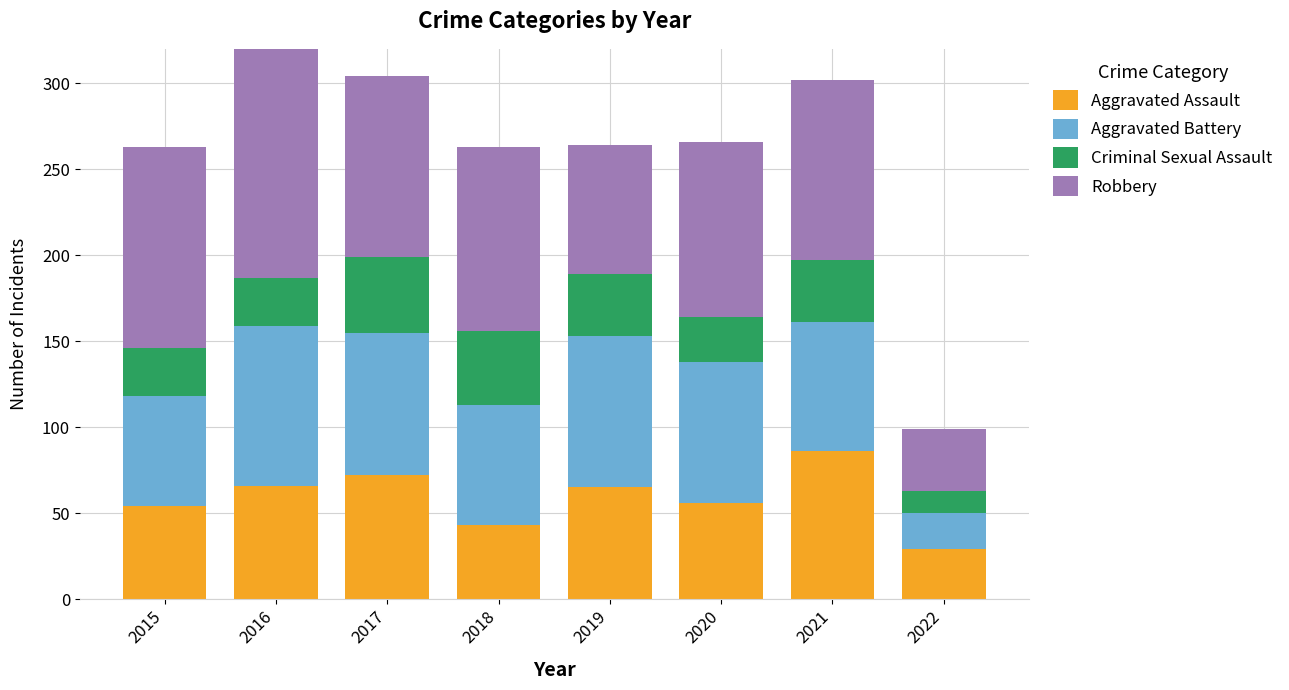

Which series has the largest total across all categories?

Robbery